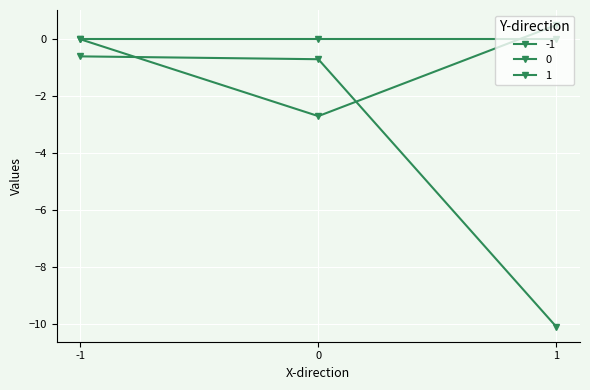

Does the chart display data point markers on the line(s)?

Yes